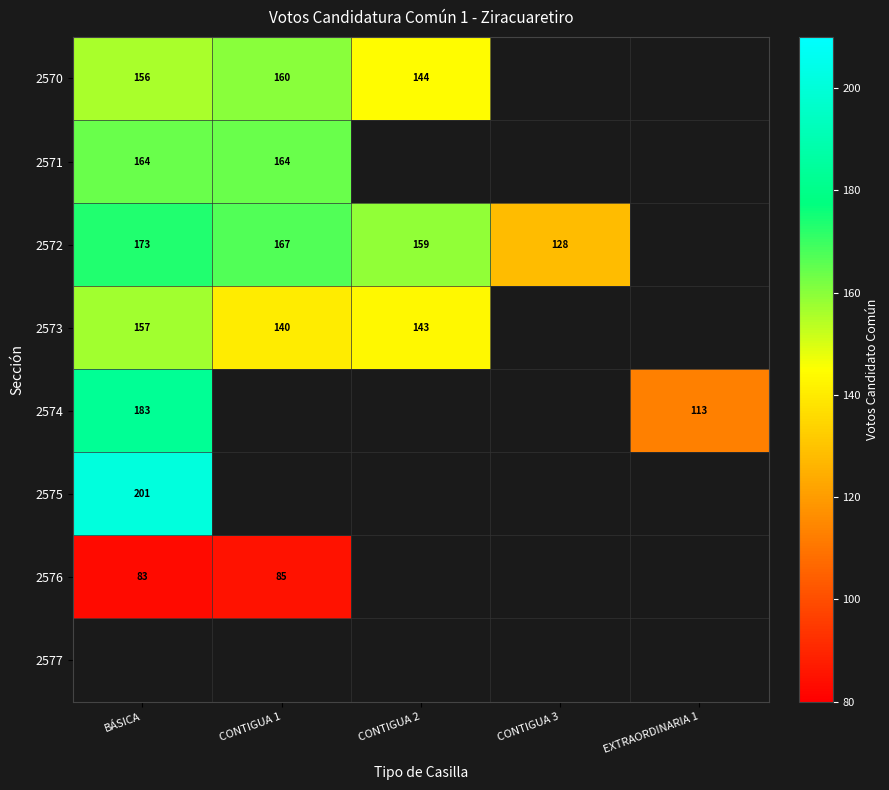

The 2573 series shows 140 at CONTIGUA 1. True or false?

True